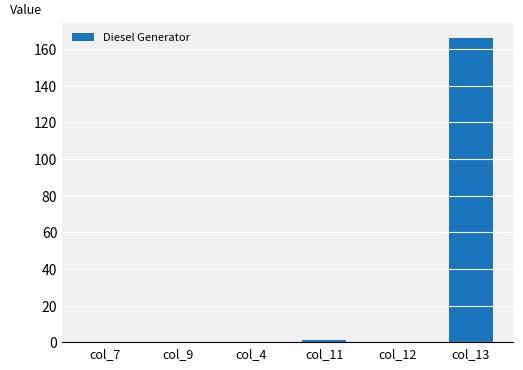

What is the sum of the values at col_13 and col_9?

166.0